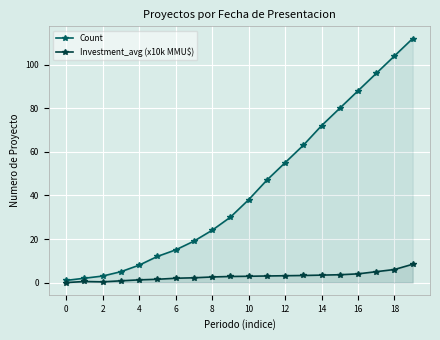

Which series has the largest total across all categories?

Count